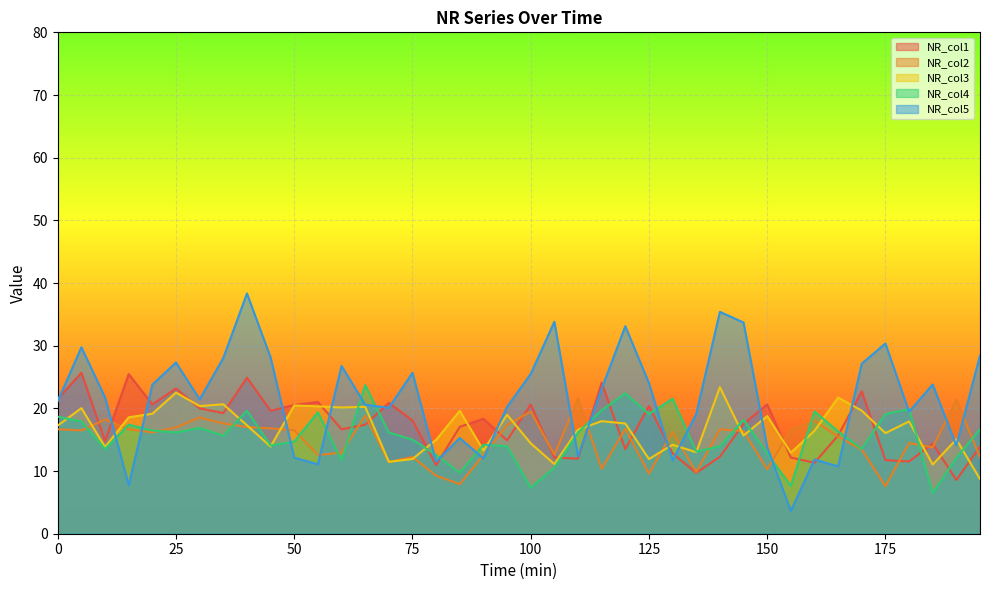

Rank the series at 145 from lowest to highest value.

NR_col3, NR_col2, NR_col1, NR_col4, NR_col5